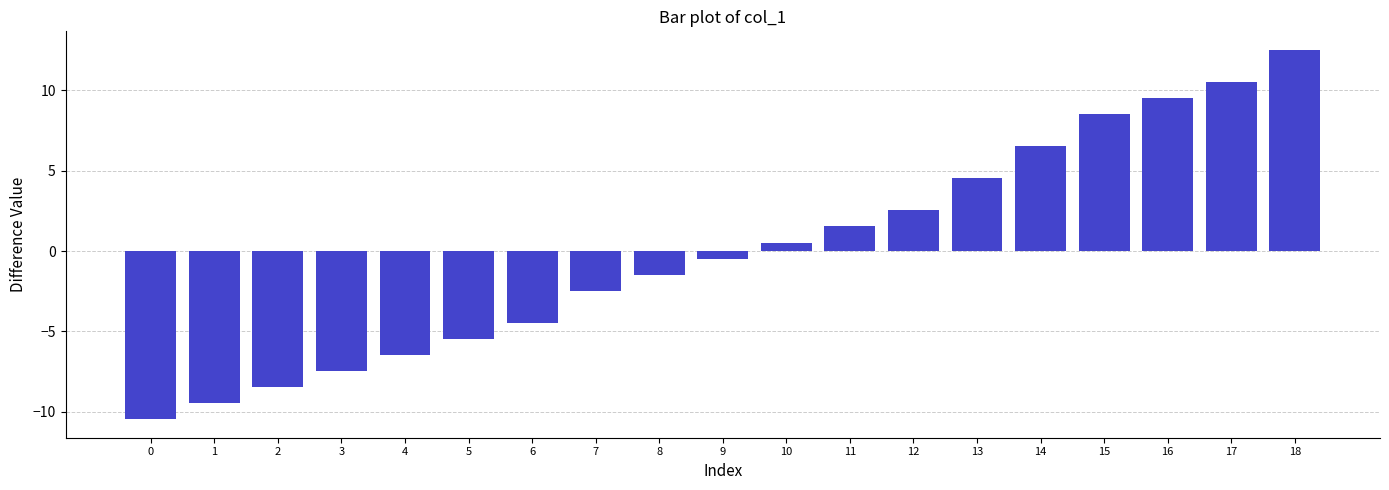

What is the difference between the values at 17 and 9?

11.0